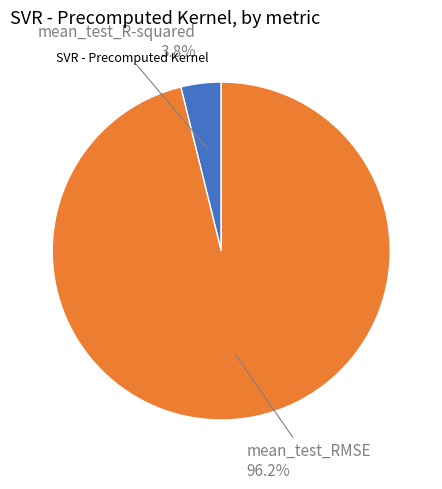

Is there any slice that represents more than half of the pie?

Yes